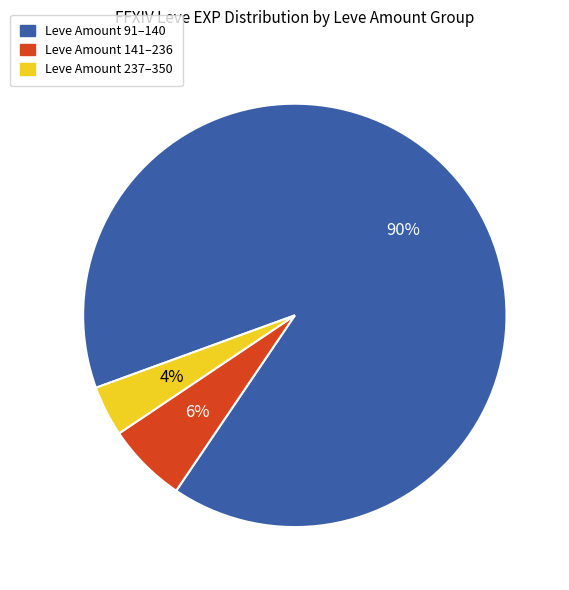

Is there a majority slice in this chart?

Yes